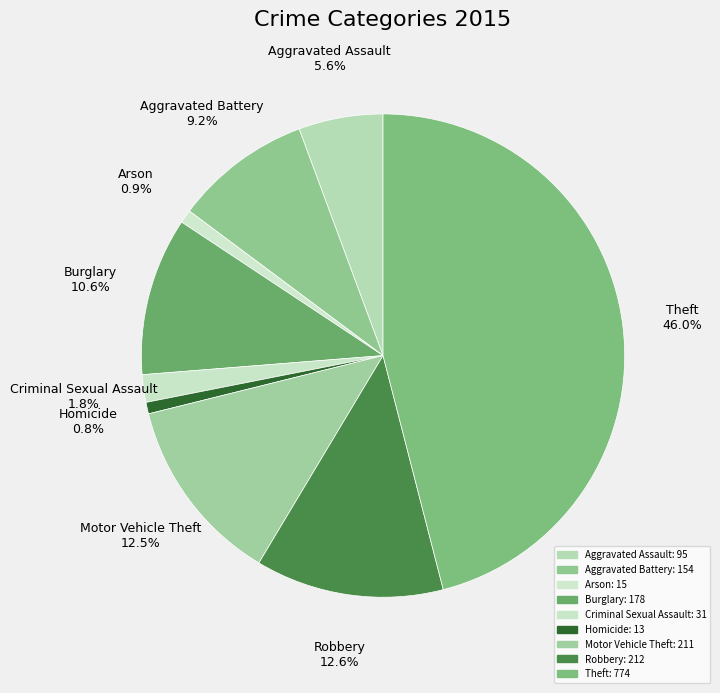

To the nearest percent, what is the average slice percentage?

11%